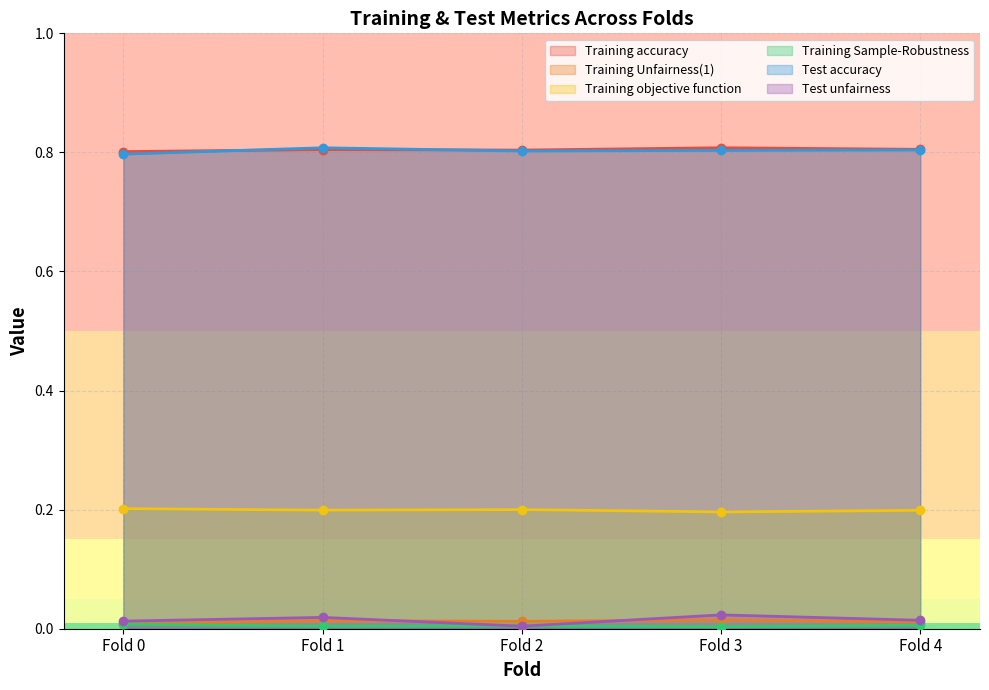

Reading left to right, list all the values displayed in this chart.

Training accuracy: 0.8	0.8	0.8	0.8	0.8
Training Unfairness(1): 0.0	0.0	0.0	0.0	0.0
Training objective function: 0.2	0.2	0.2	0.2	0.2
Training Sample-Robustness: 0.0	0.0	0.0	0.0	0.0
Test accuracy: 0.8	0.8	0.8	0.8	0.8
Test unfairness: 0.0	0.0	0.0	0.0	0.0